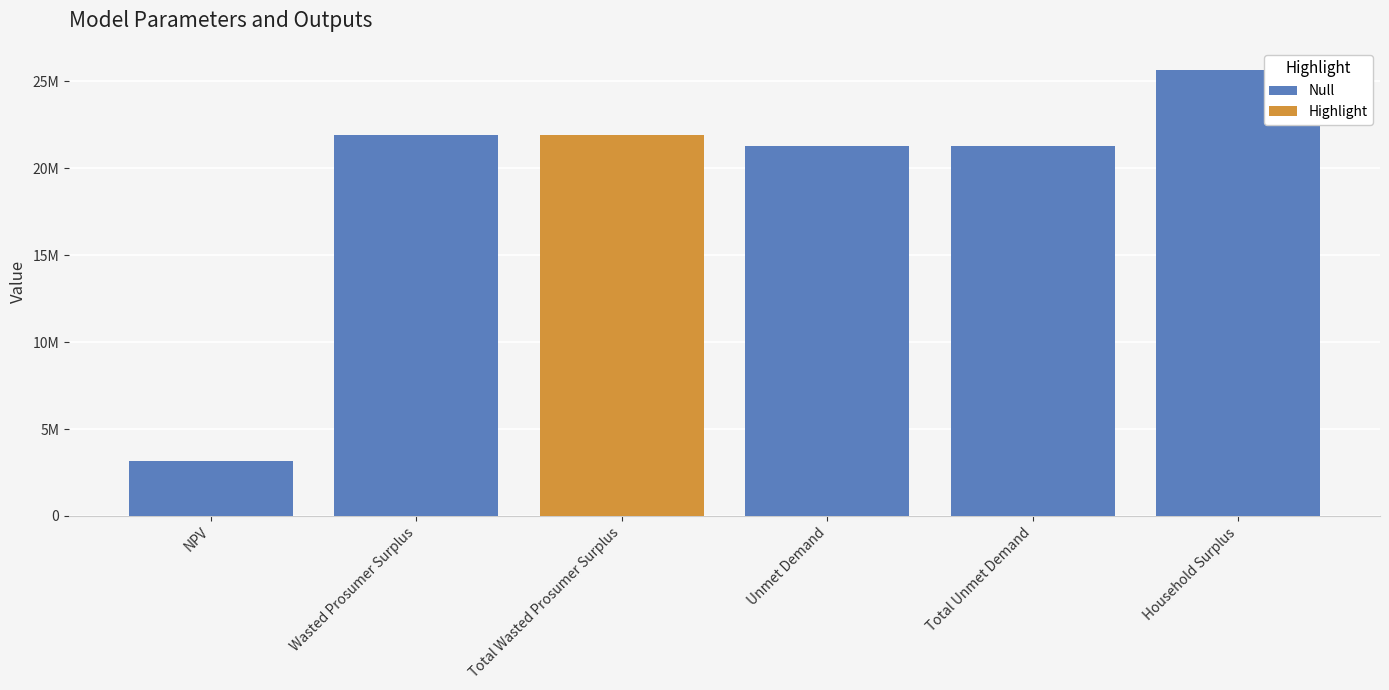

List the labels in order of value, smallest first.

NPV, Unmet Demand, Total Unmet Demand, Wasted Prosumer Surplus, Total Wasted Prosumer Surplus, Household Surplus